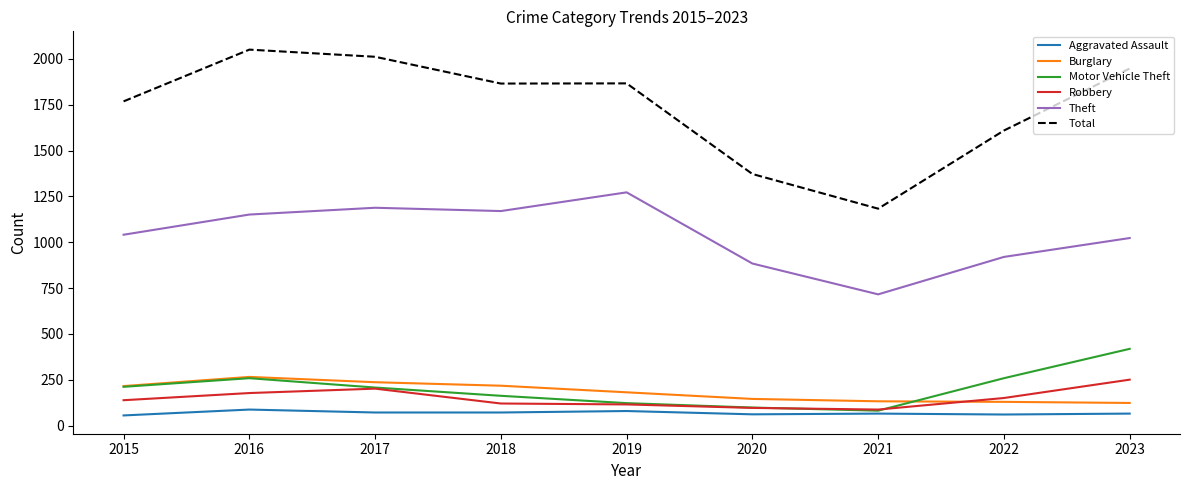

Between 2019 and 2021, which series saw the biggest shift?

Total